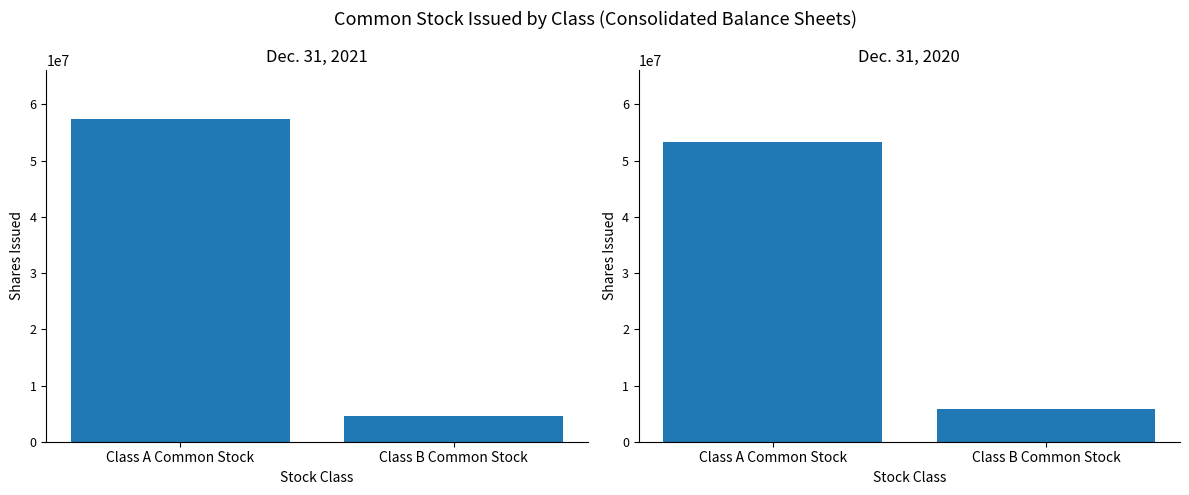

Which series has the largest total across all categories?

Dec. 31, 2021